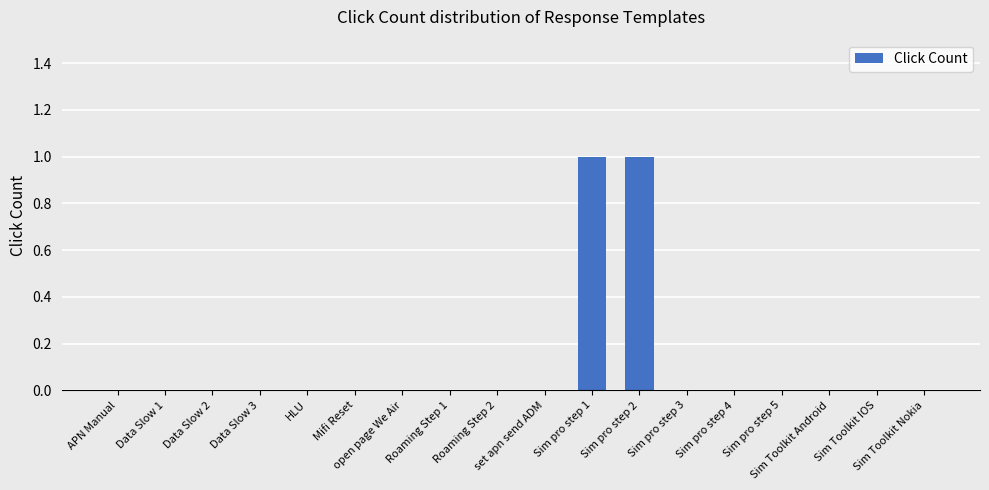

Reading left to right, what are all the values shown in this chart?

0	0	0	0	0	0	0	0	0	0	1	1	0	0	0	0	0	0